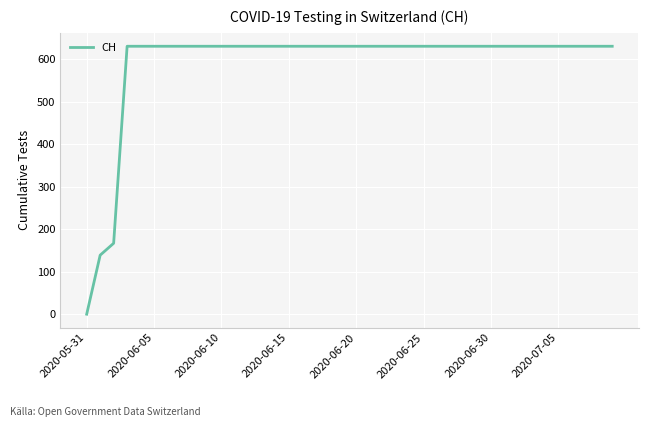

How many lines are shown in the chart?

1